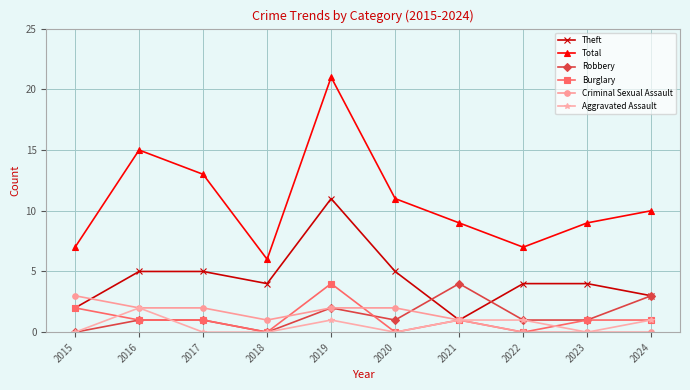

True or false: Aggravated Assault and Robbery intersect in this chart.

True